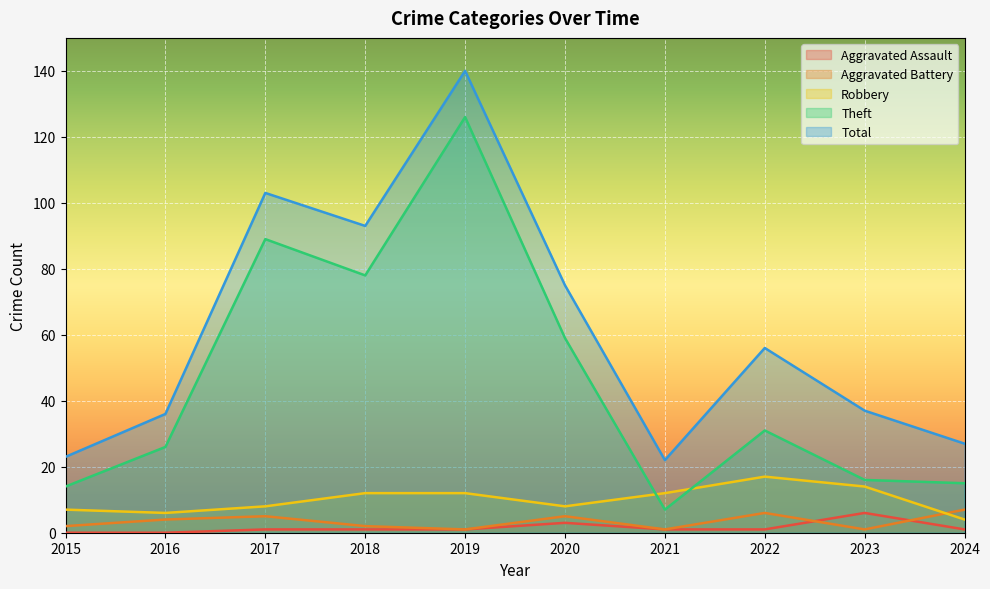

List the labels in order of Theft value, smallest first.

2021, 2015, 2024, 2023, 2016, 2022, 2020, 2018, 2017, 2019